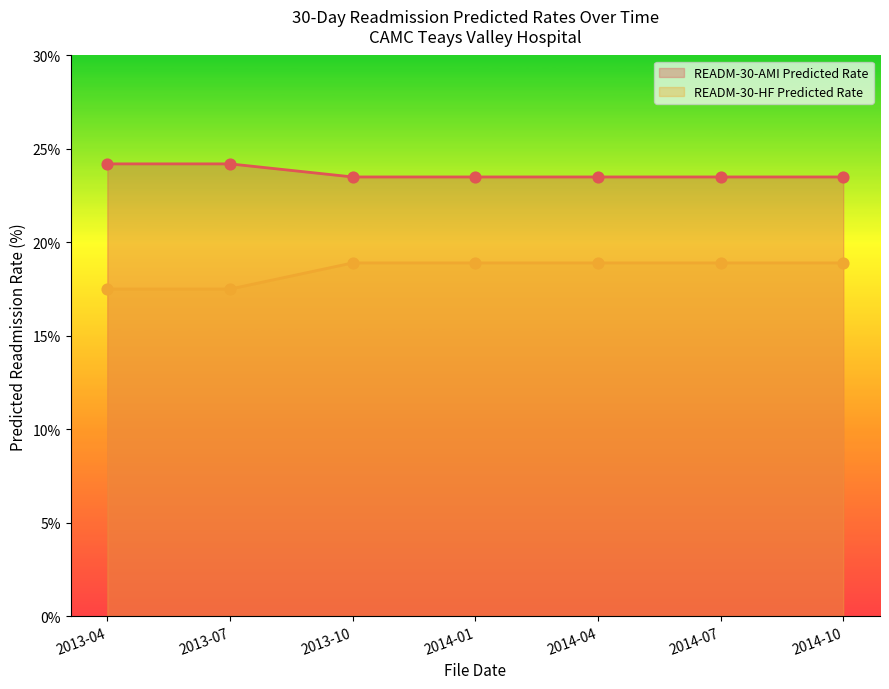

Which series contains the highest Y value?

READM-30-AMI Predicted Rate